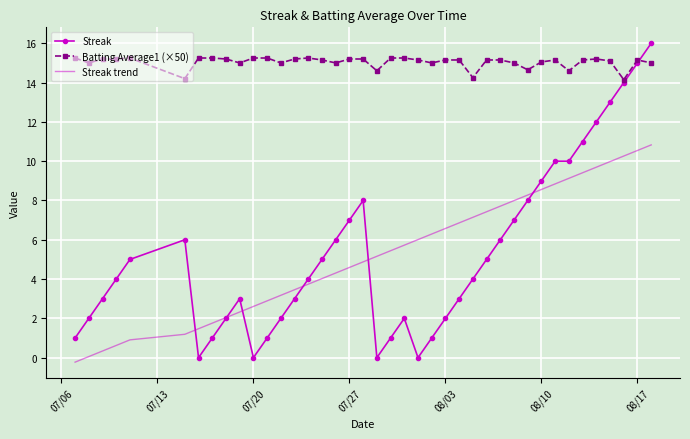

Which series has the largest range (max minus min)?

Streak